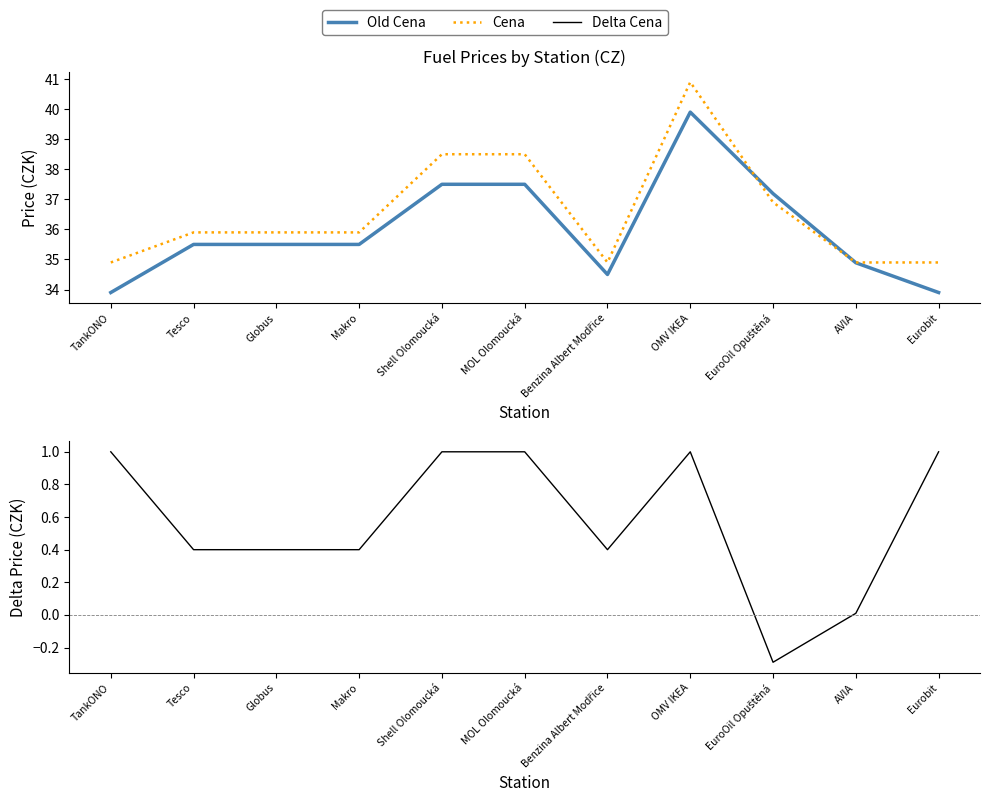

Rank the categories by Old Cena value from highest to lowest.

OMV IKEA, Shell Olomoucká, MOL Olomoucká, EuroOil Opuštěná, Tesco, Globus, Makro, AVIA, Benzina Albert Modřice, TankONO, Eurobit